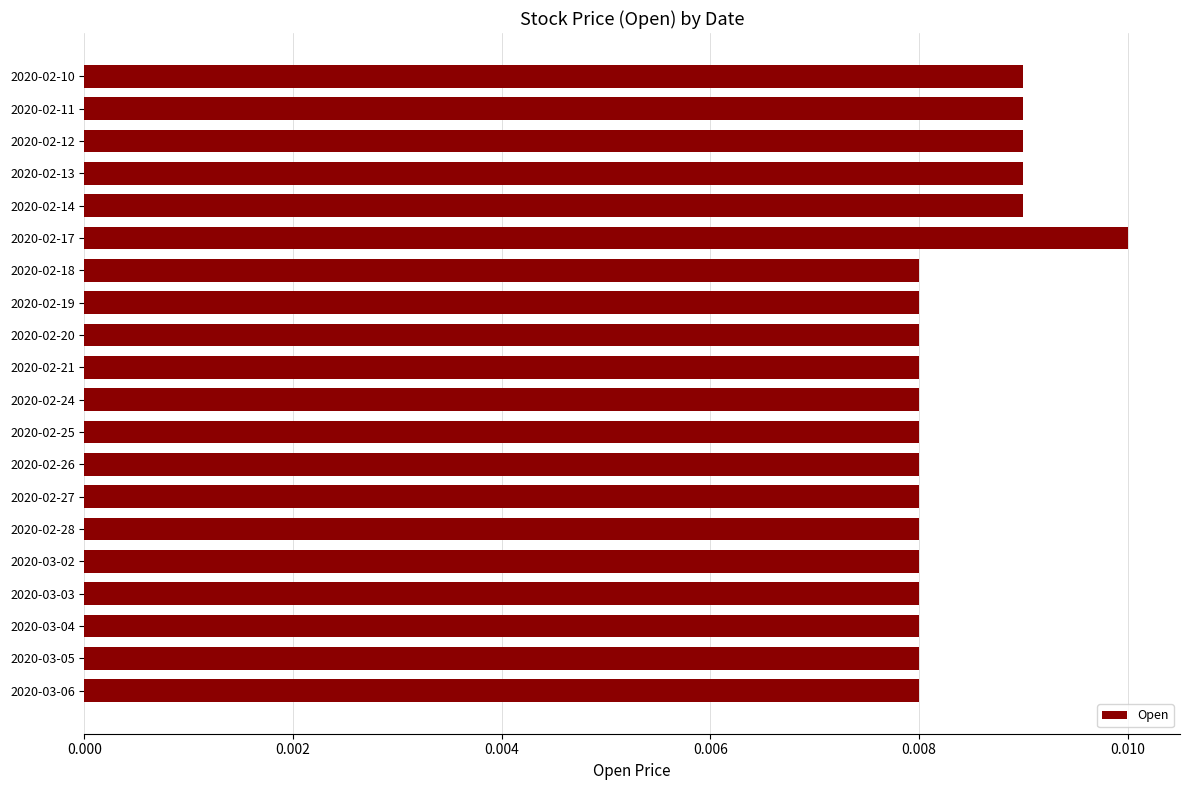

Which category has the highest value across all series?

2020-02-17